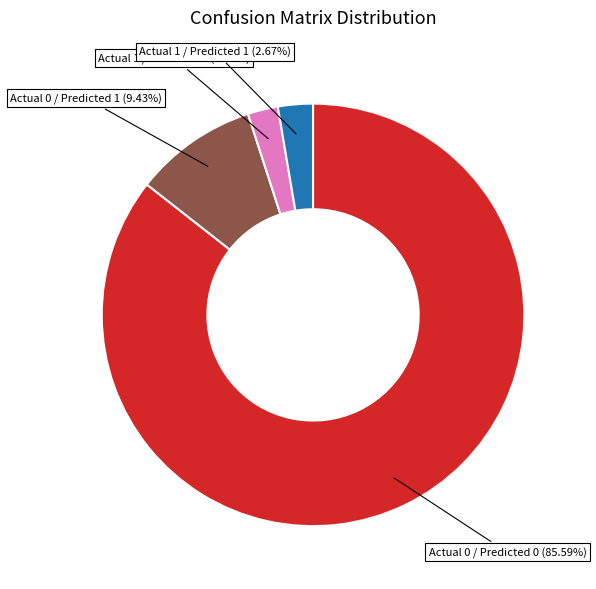

How many slices are in this pie chart?

4